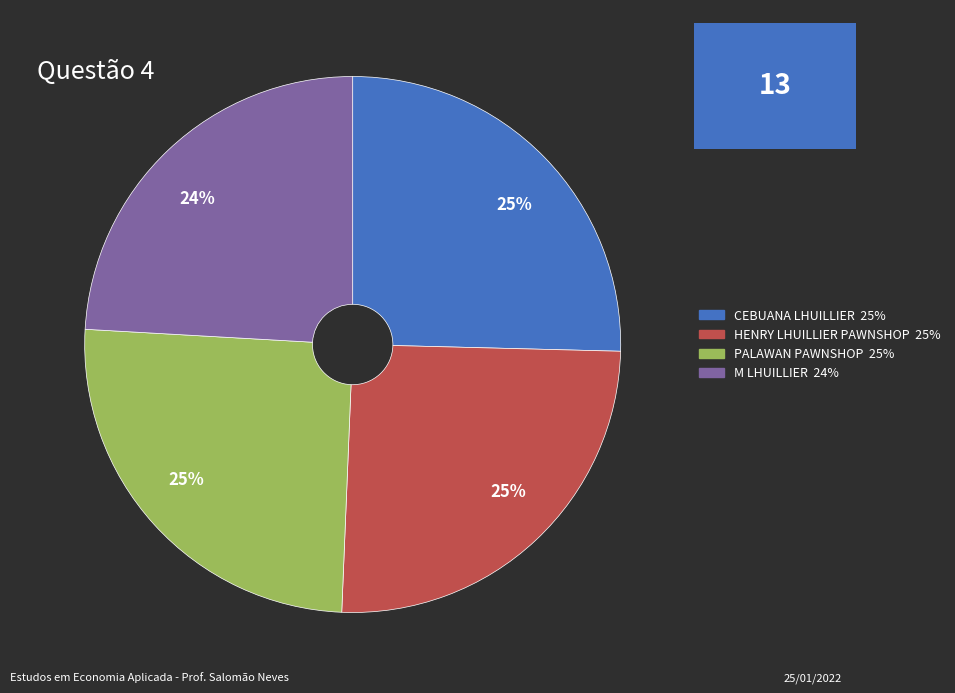

To the nearest percent, what is the average slice percentage?

25%